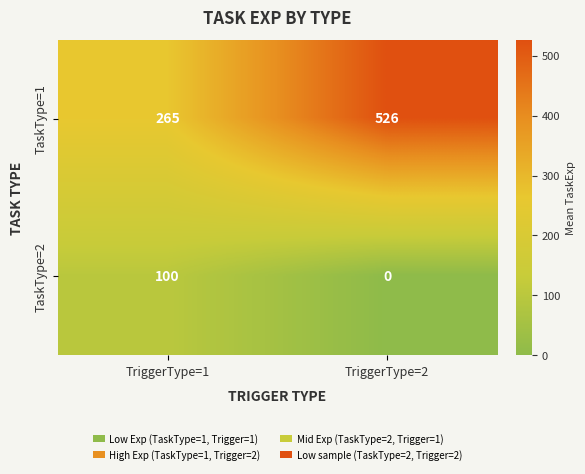

List the series in order of their overall mean, highest first.

TaskType=1, TaskType=2